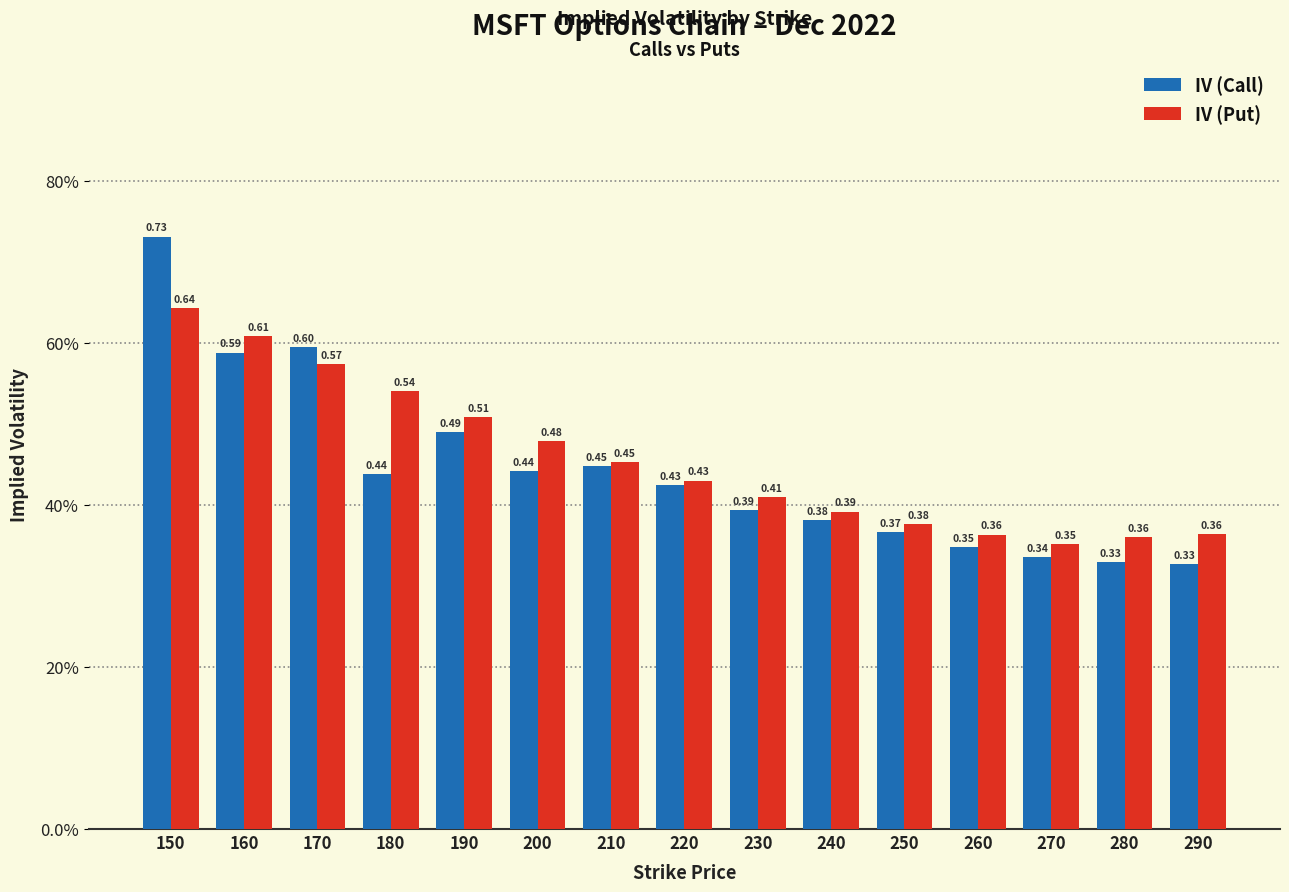

Are the bars horizontal?

No